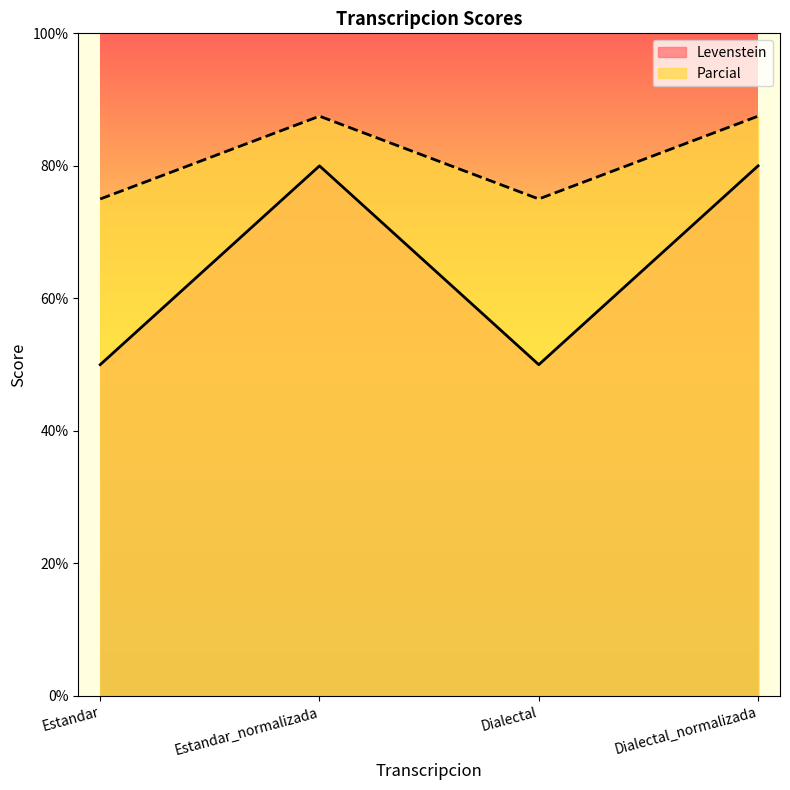

Rank the series at Estandar_normalizada from highest to lowest value.

Parcial, Levenstein